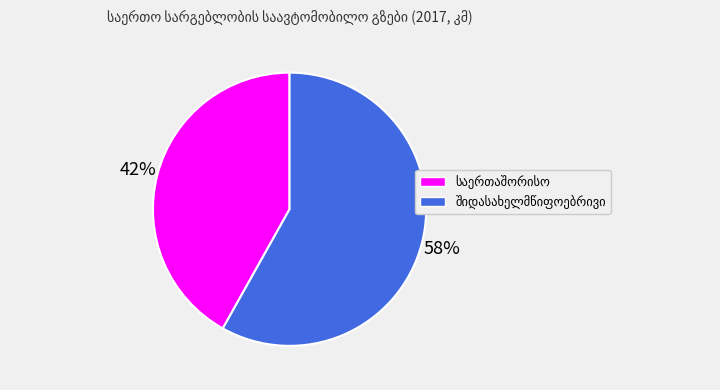

To the nearest percent, what is the average slice percentage?

50%